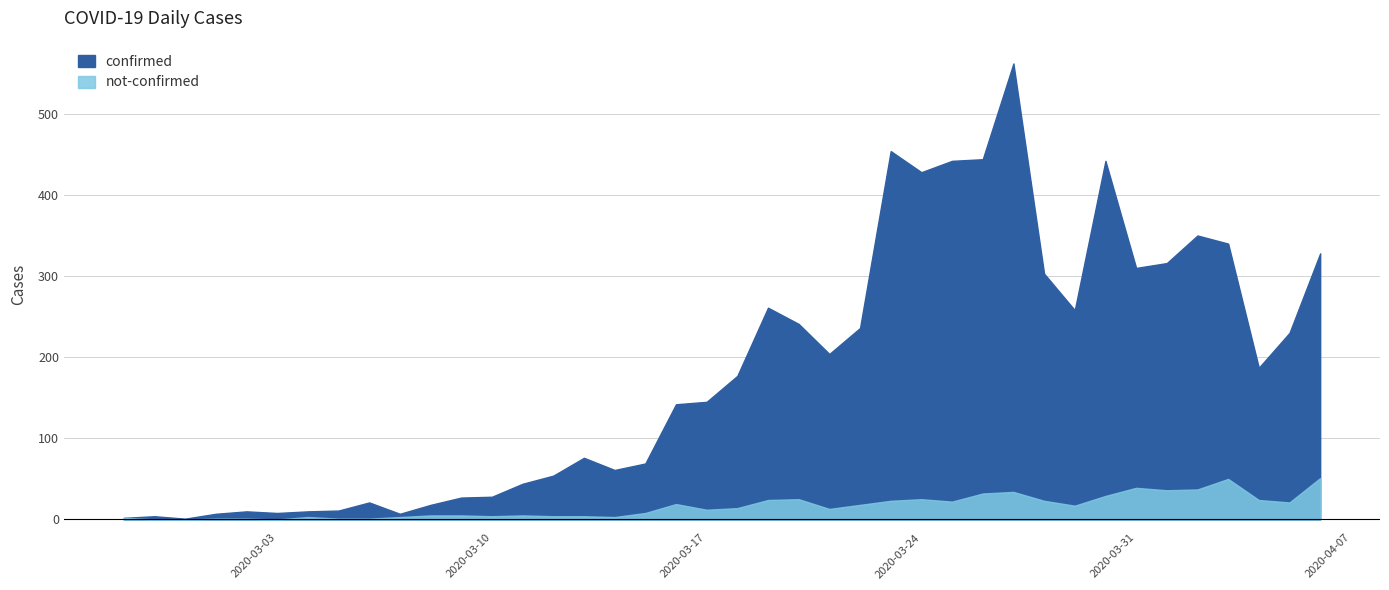

Reading left to right, what are all the values shown in this chart?

confirmed: 2	4	1	7	10	8	10	11	21	7	18	27	28	44	54	76	61	69	142	145	177	261	241	204	236	454	428	442	444	562	303	258	442	310	316	350	340	187	230	328
not-confirmed: 2	0	0	1	1	0	3	1	1	3	5	5	4	5	4	4	3	8	19	12	14	24	25	13	18	23	25	22	32	34	23	17	29	39	36	37	50	24	21	51